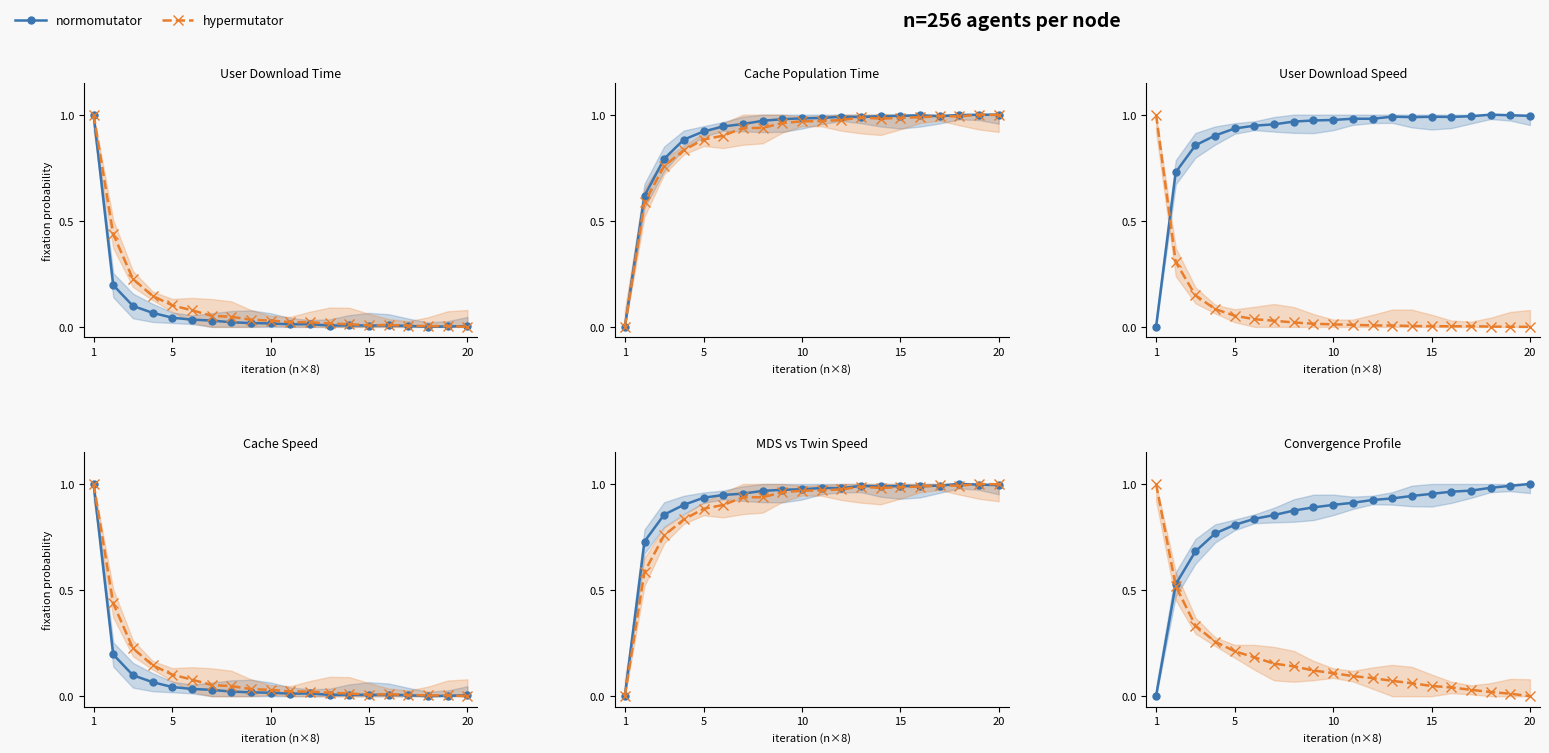

What is the difference between the maximum and minimum values in the normomutator series?

1.0